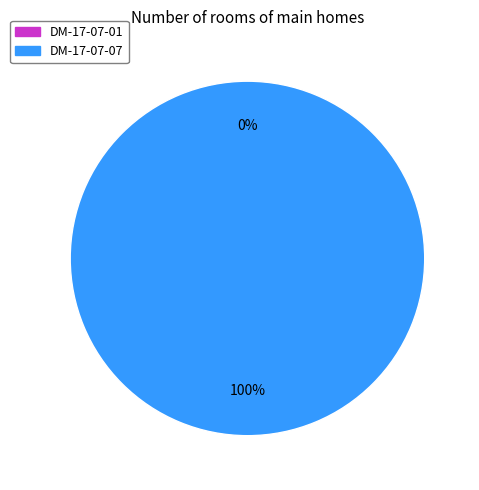

What is the change in value from DM-17-07-01 to DM-17-07-07?

+1